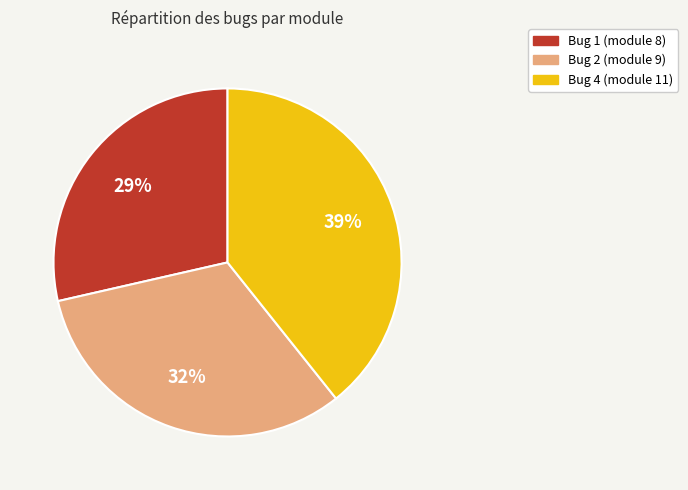

True or false: Bug 1 (module 8) accounts for 37% of the total.

False